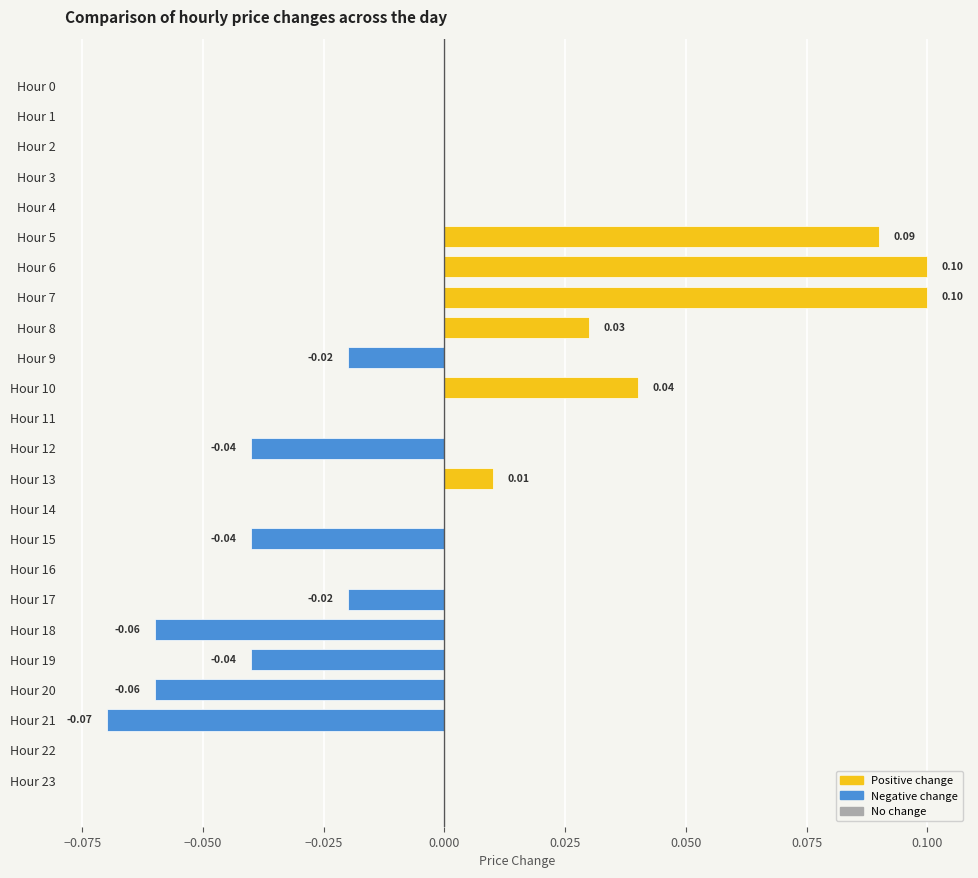

Between Hour 15 and Hour 11, which is larger?

Hour 11